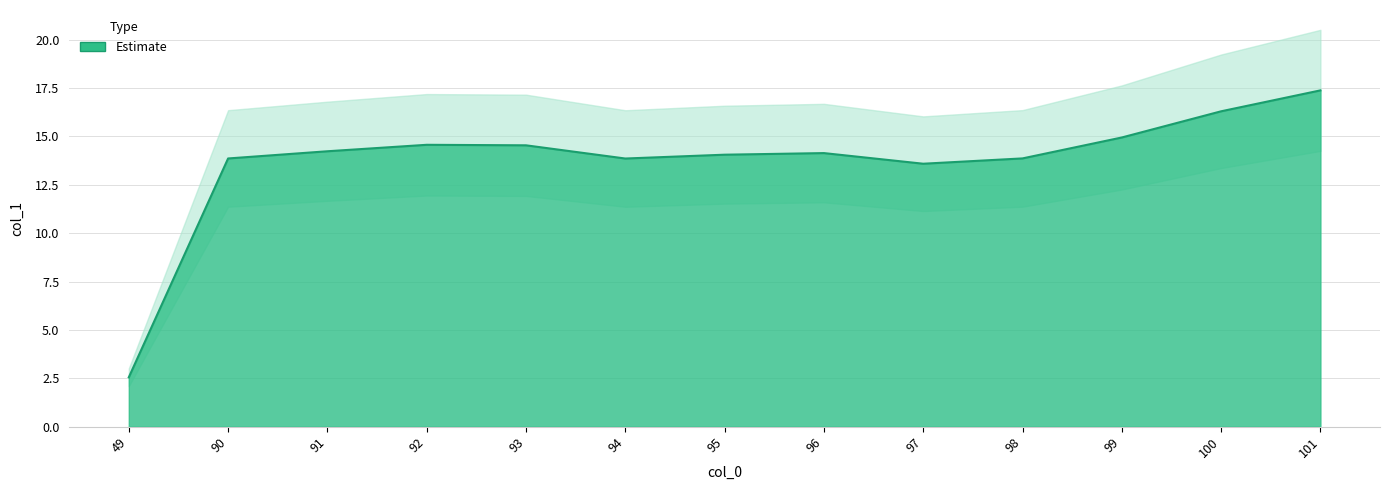

What is the average value?

13.7